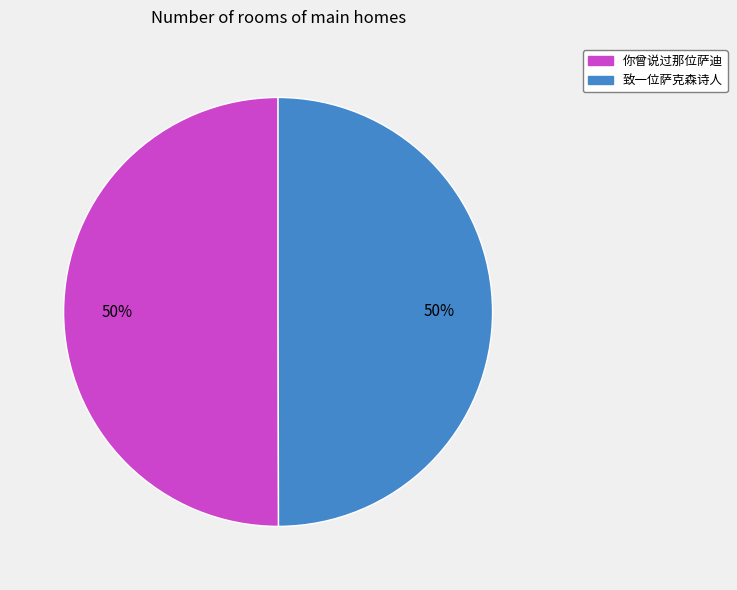

Combined, do 你曾说过那位萨迪 and 致一位萨克森诗人 account for over 50%?

Yes